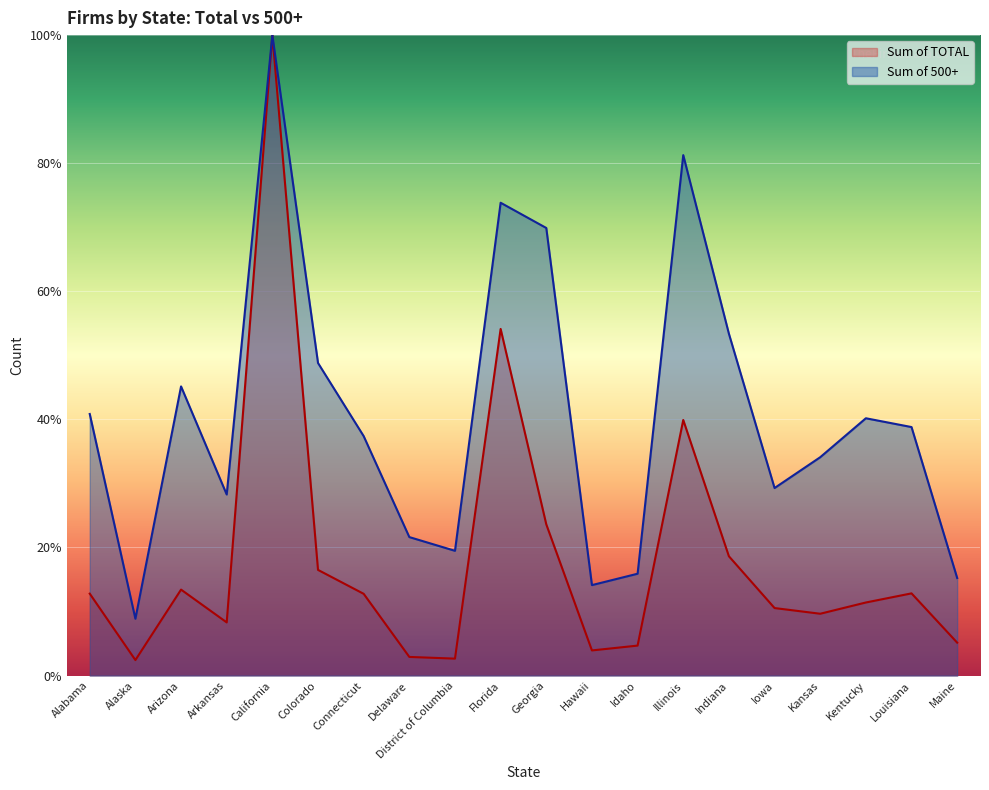

Which series has the largest range (max minus min)?

Sum of TOTAL